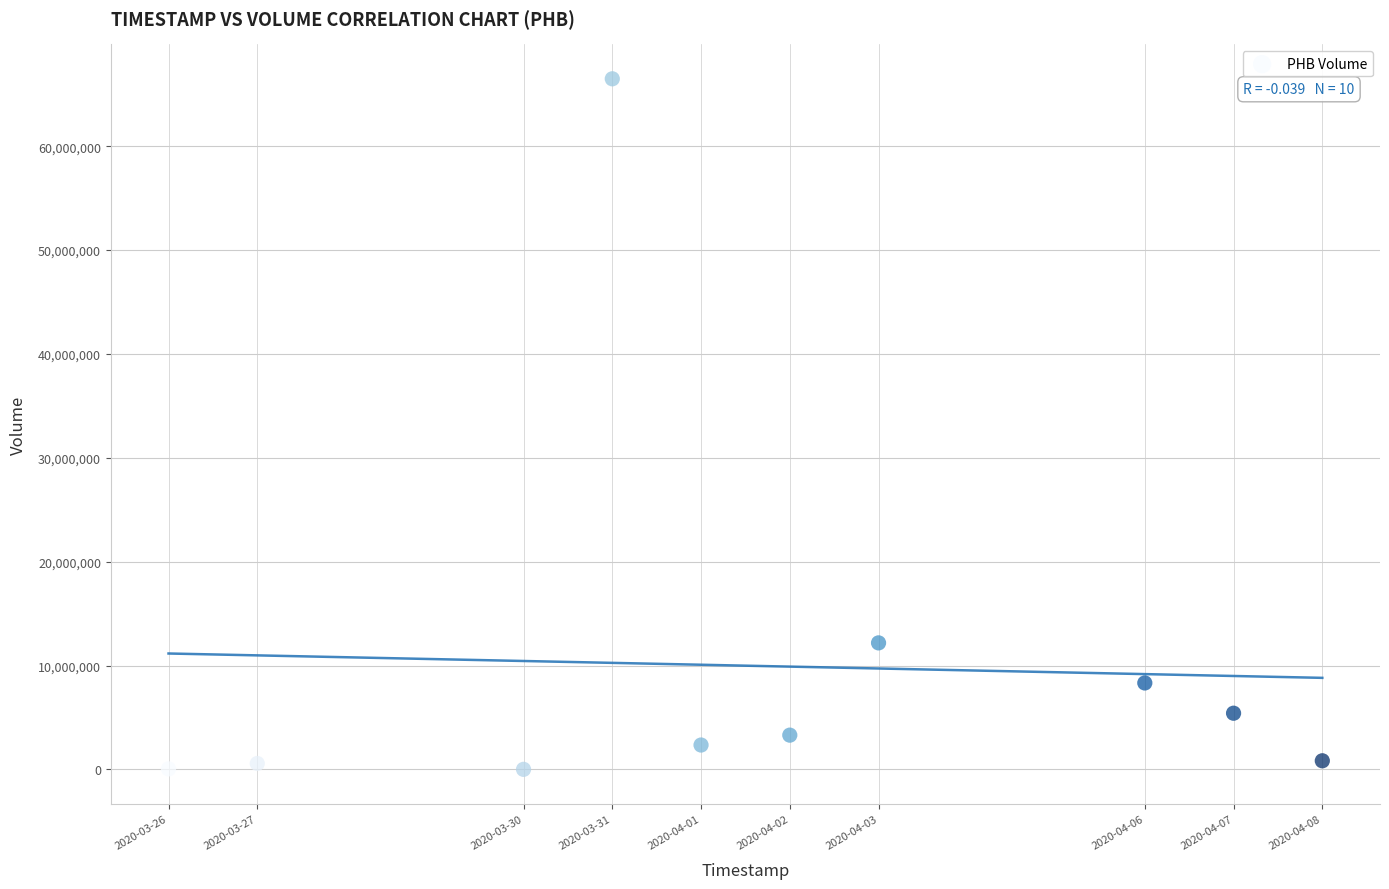

What Y value in the scatter plot is closest to 33247350?

12181800